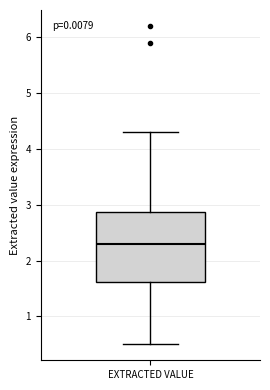

Transcribe this box plot: give where the median line is, the range the box spans, and where the two whiskers end, as read against the y-axis. The values are not printed on the chart, so give them approximately, as read against the axis.

median 2.3, box 1.6 to 2.9, whiskers 0.5 to 4.3